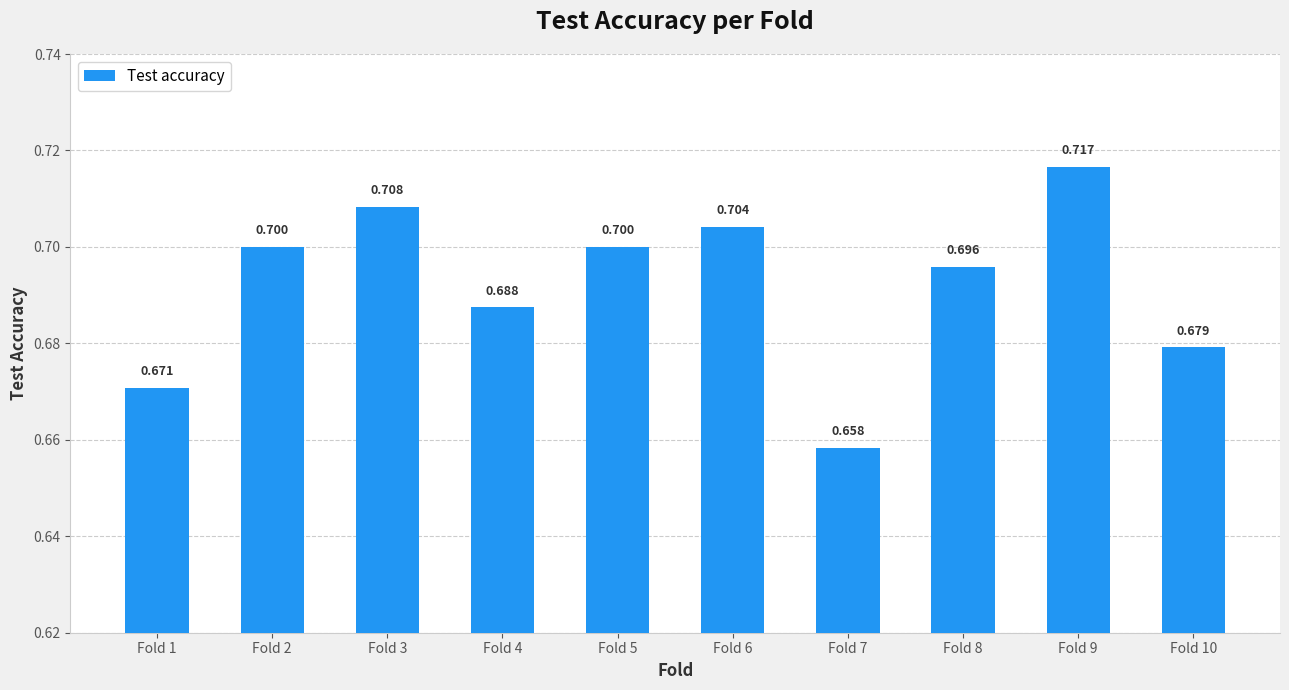

Is it true that the value at Fold 10 is 0.4?

False